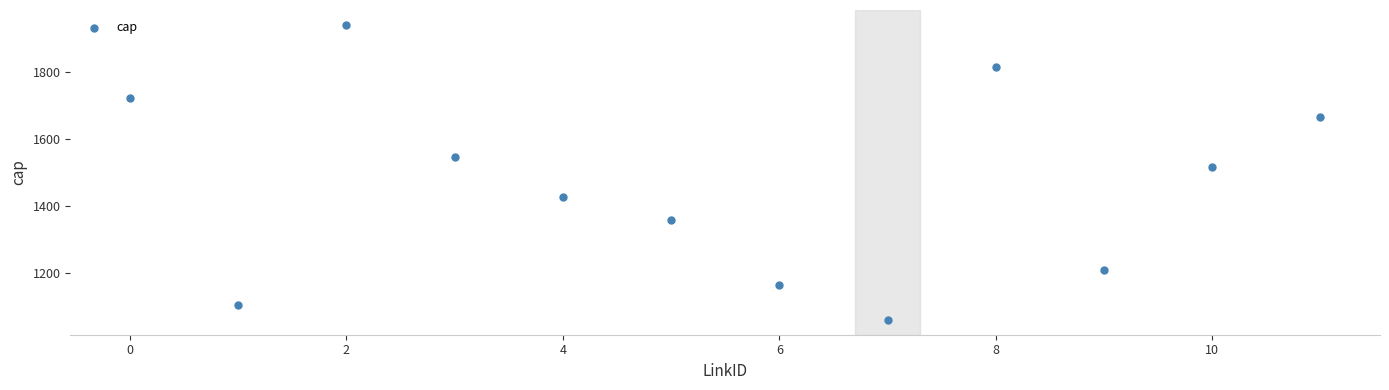

What Y value in the scatter plot is closest to 1501?

1518